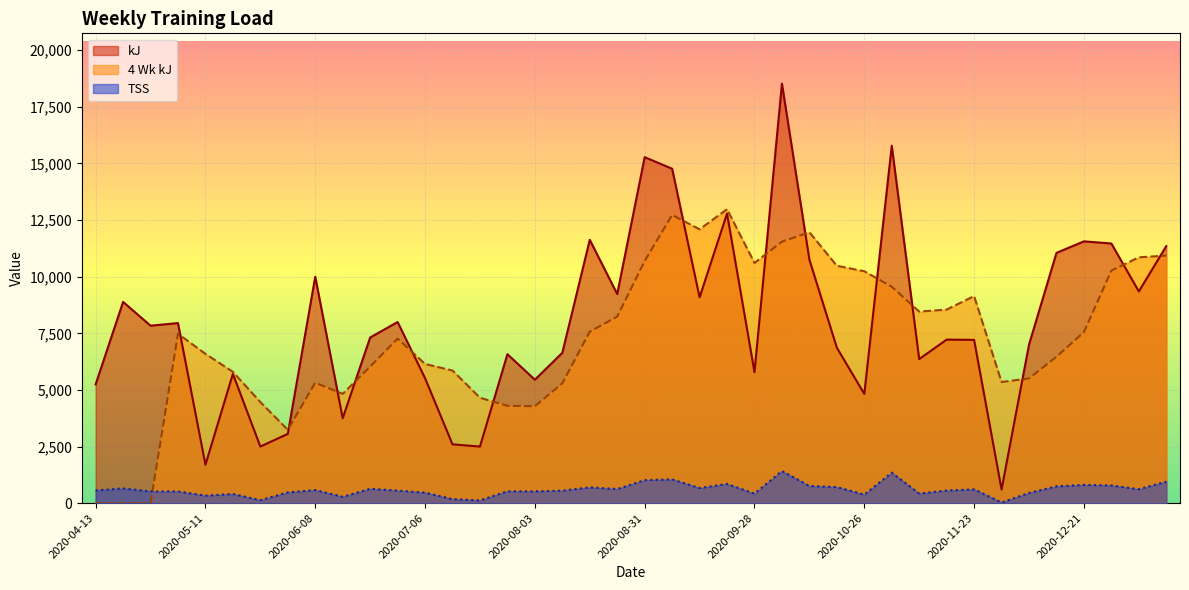

What is the spread (max minus min) of values at 2020-12-21?

10755.0